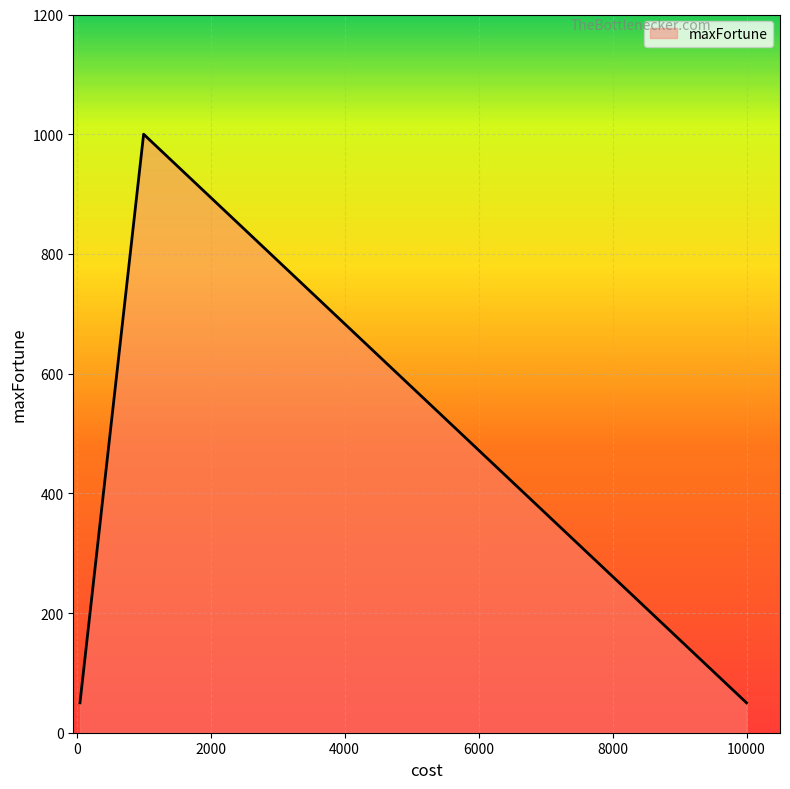

What is the smallest value displayed?

50